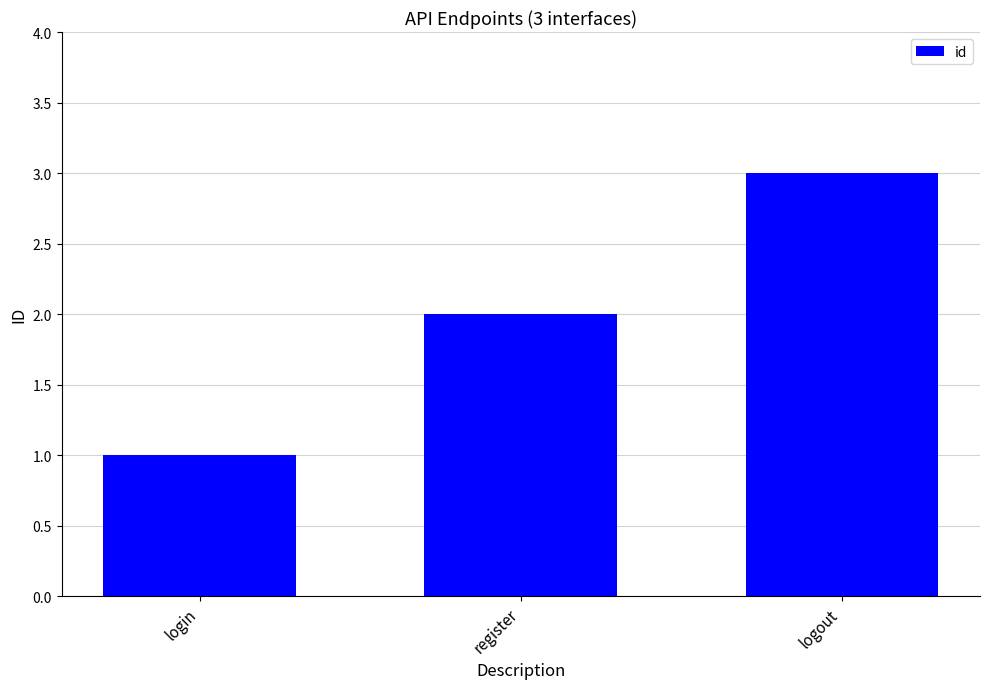

Approximately how many times larger is the value at login compared to register?

0.5